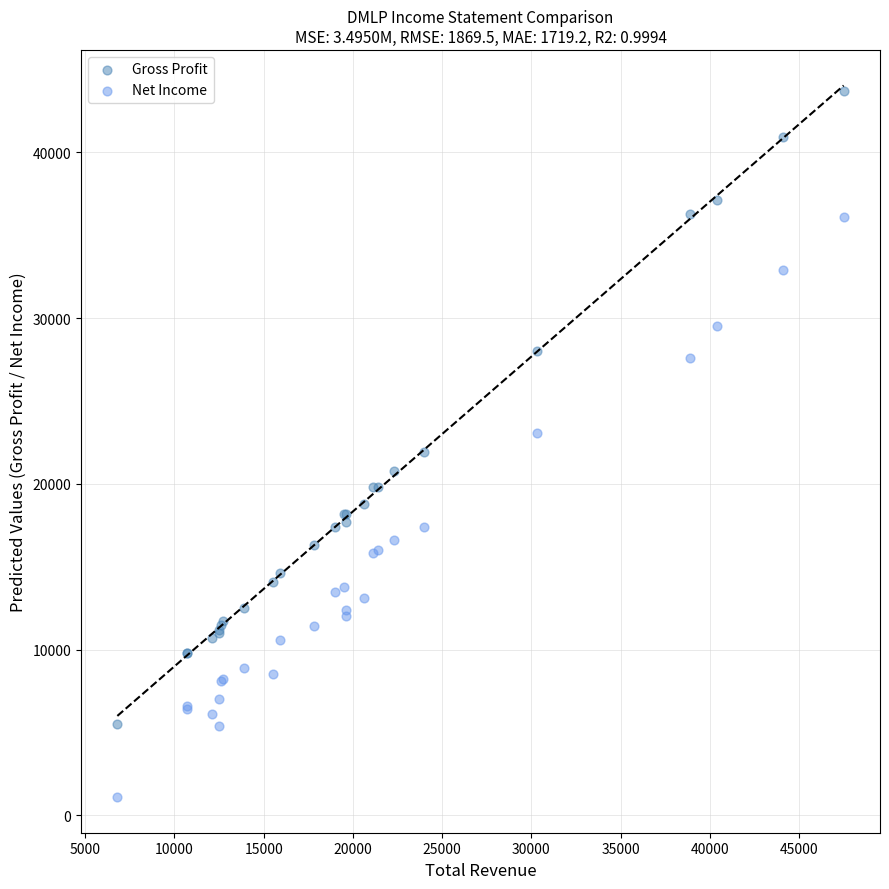

Which series reaches the maximum Y coordinate?

Gross Profit